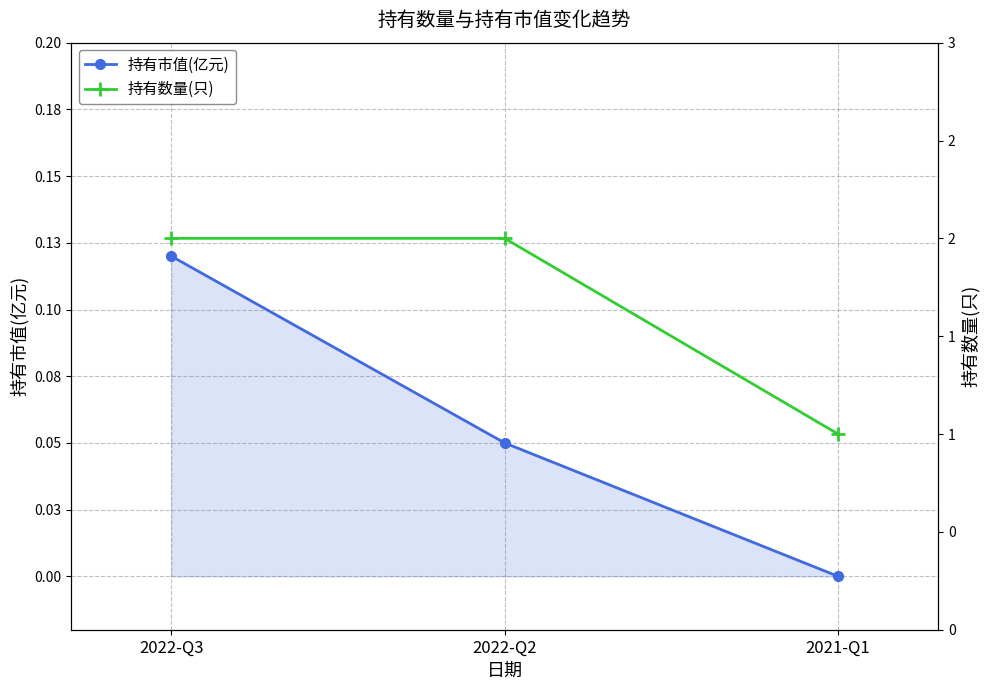

Read the 持有市值(亿元) value at 2022-Q3.

0.1